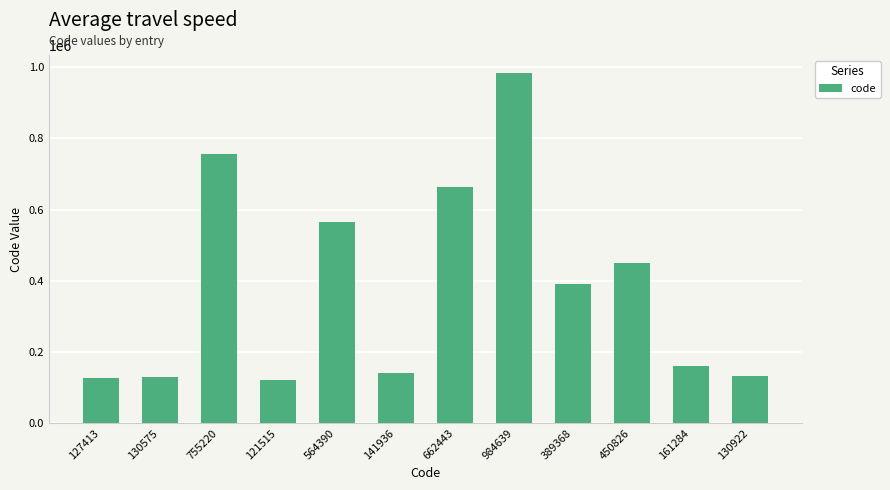

How many bars are there in total?

12